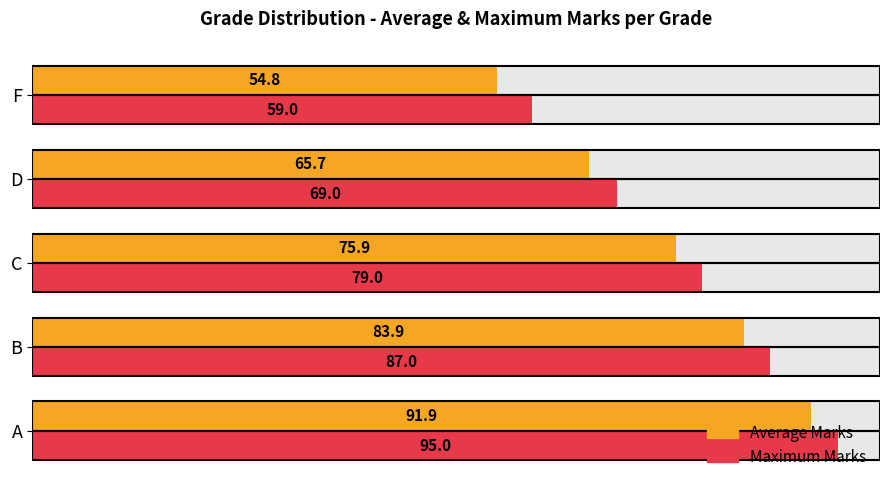

What is the value of the Maximum Marks bar at the 1st from the left?

95.0